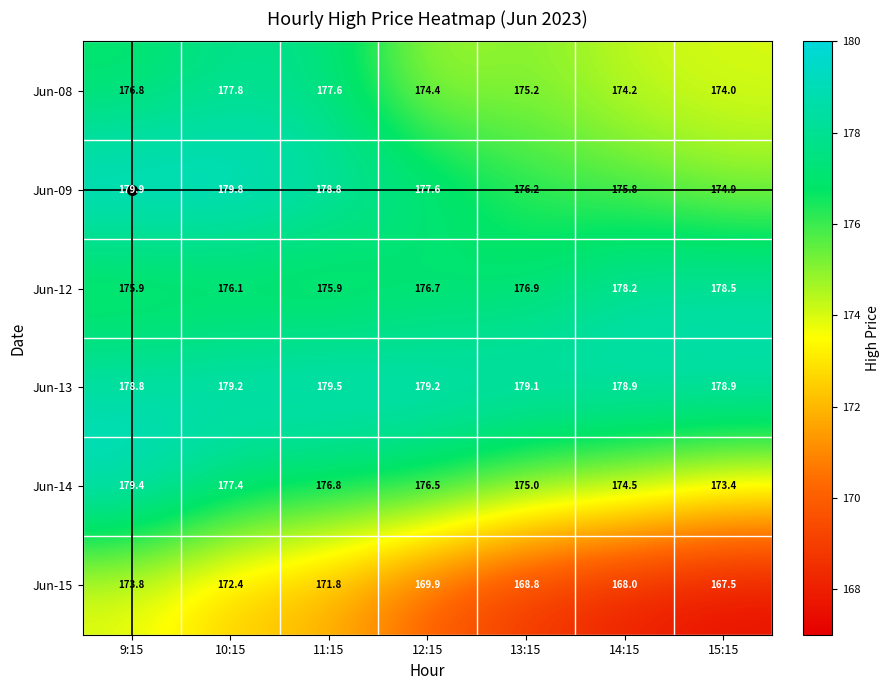

List the series in order of their peak value, lowest first.

Jun-15, Jun-08, Jun-12, Jun-14, Jun-13, Jun-09